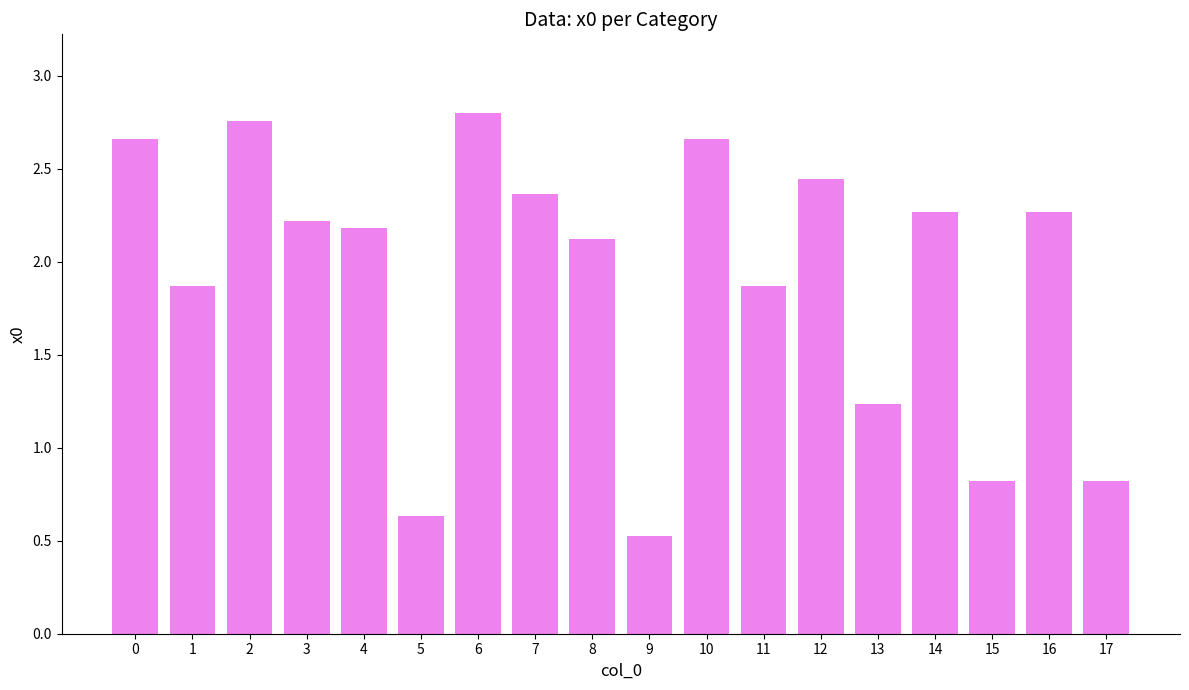

What is the approximate value at 15?

0.8